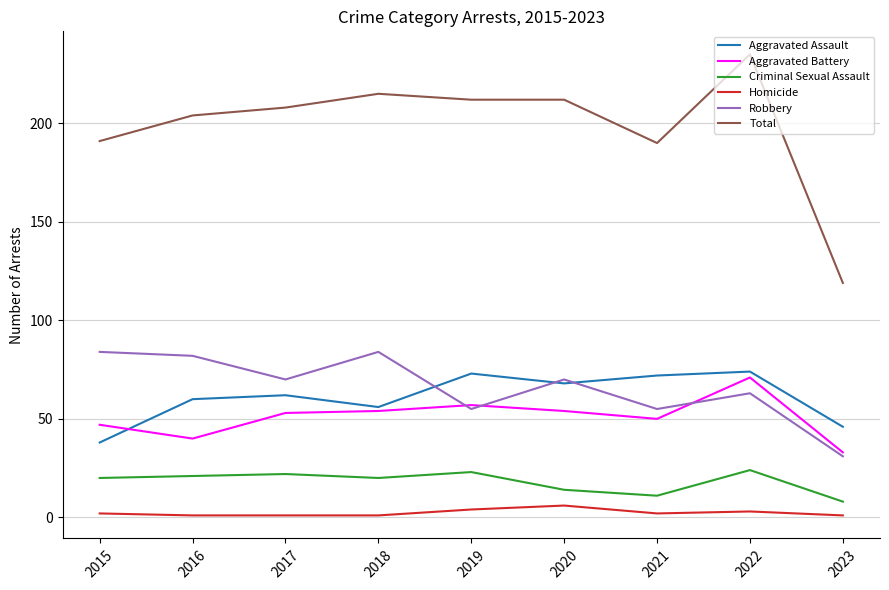

What is the highest value of the Total series?

235